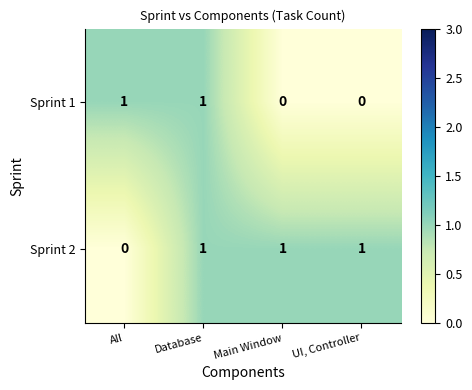

True or false: Sprint 1 has a value of 1 at Database.

True